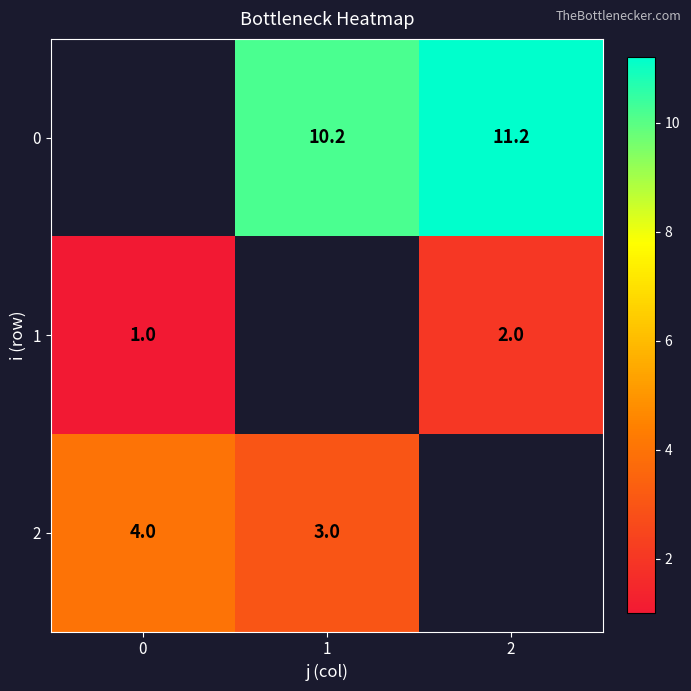

Is it true that 1 equals 1.5 at 0?

False